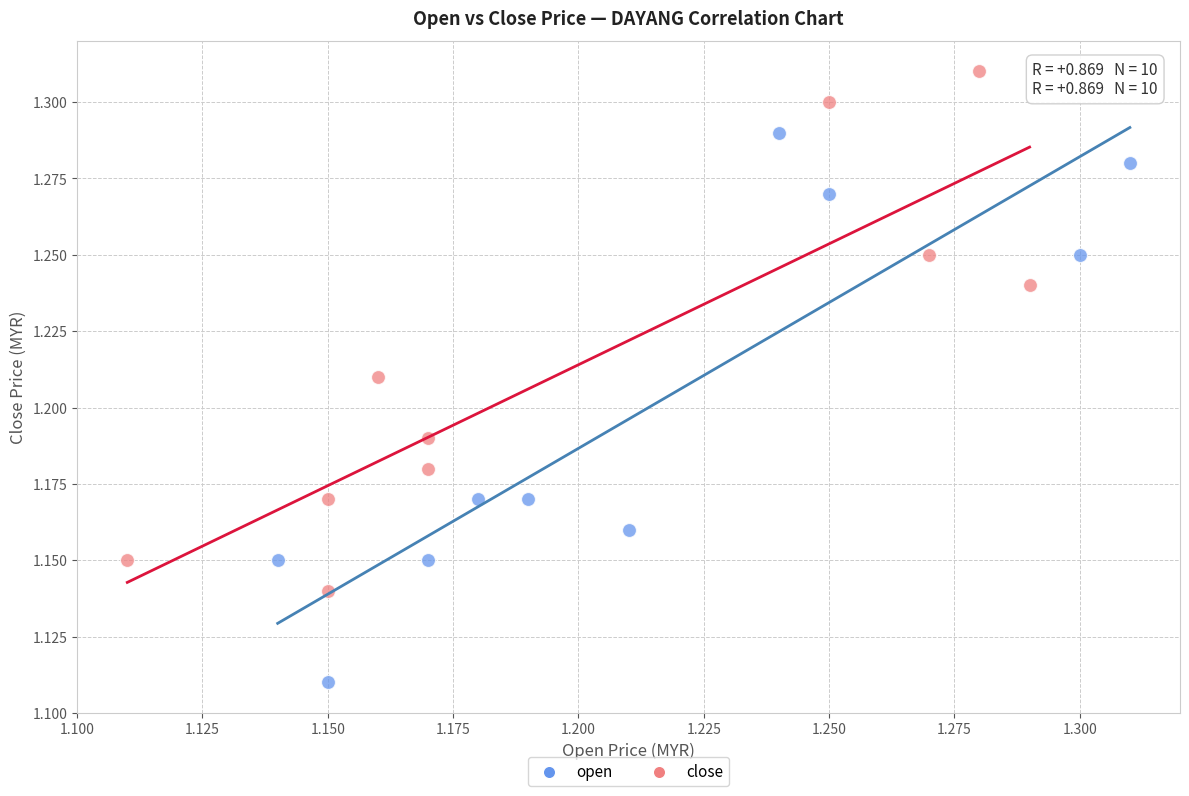

Which series contains the lowest Y value?

open